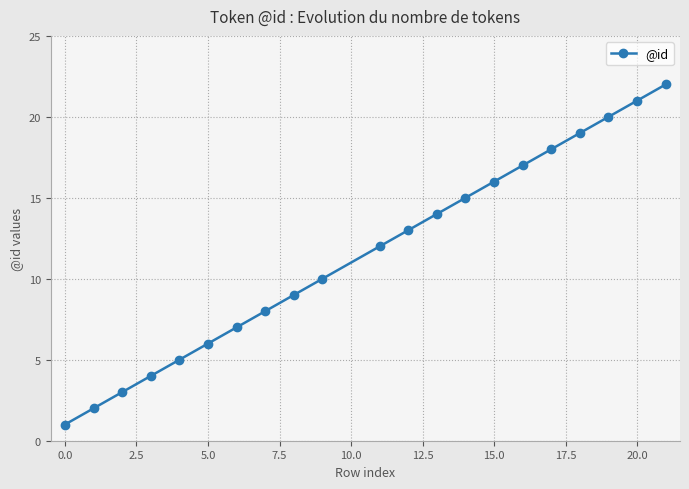

Reading left to right, extract all data points from this chart.

1	2	3	4	5	6	7	8	9	10	12	13	14	15	16	17	18	19	20	21	22